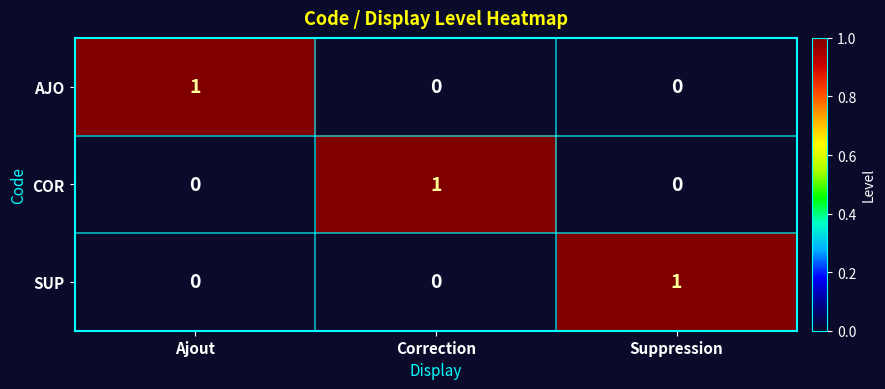

At which label does SUP reach its peak?

Suppression